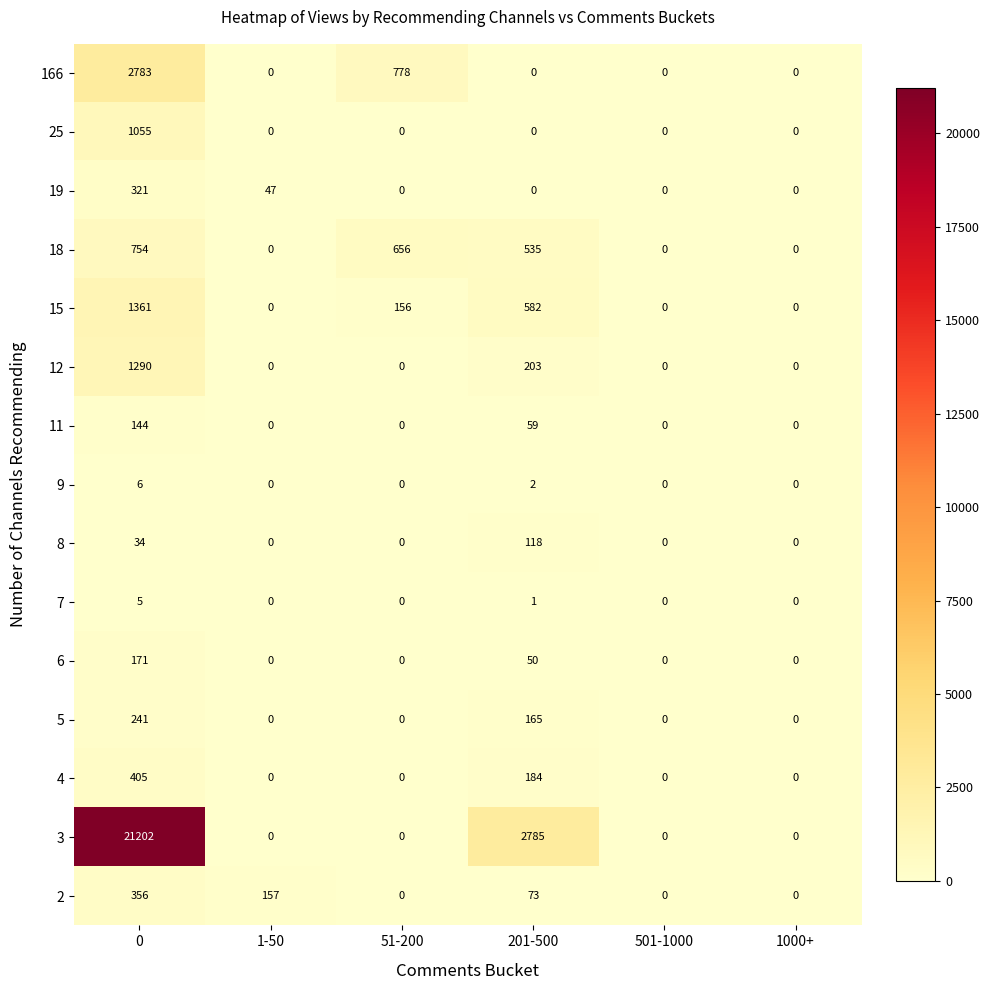

How many data points does each series have?

6